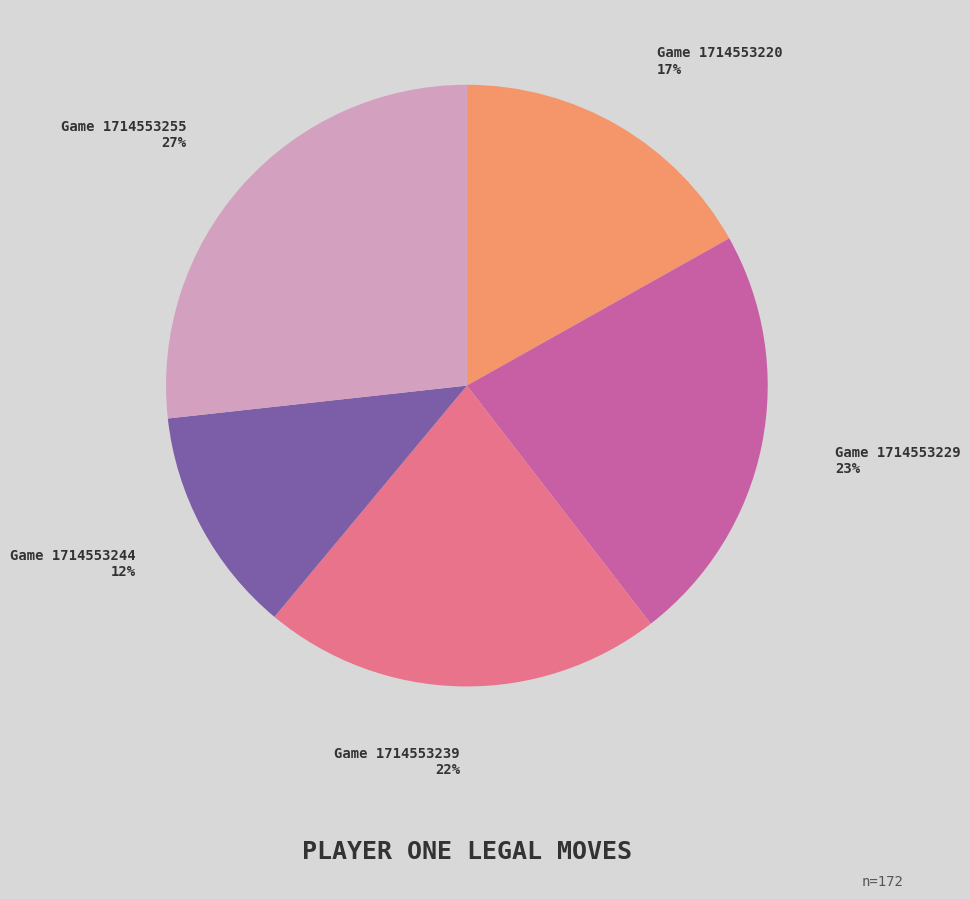

To the nearest percent, what is the average slice percentage?

20%